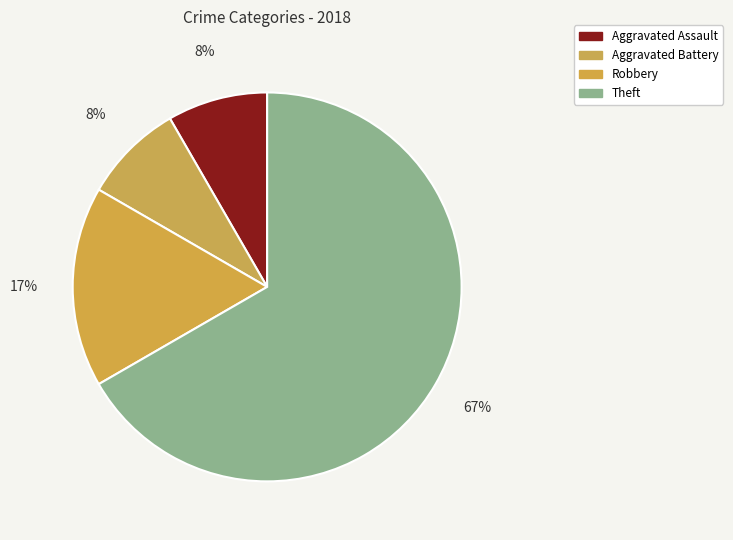

Which slice is the smallest?

Aggravated Assault